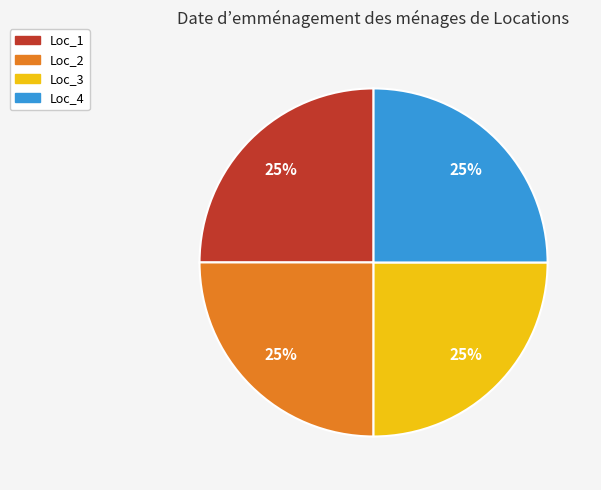

Count the number of slices in the pie.

4